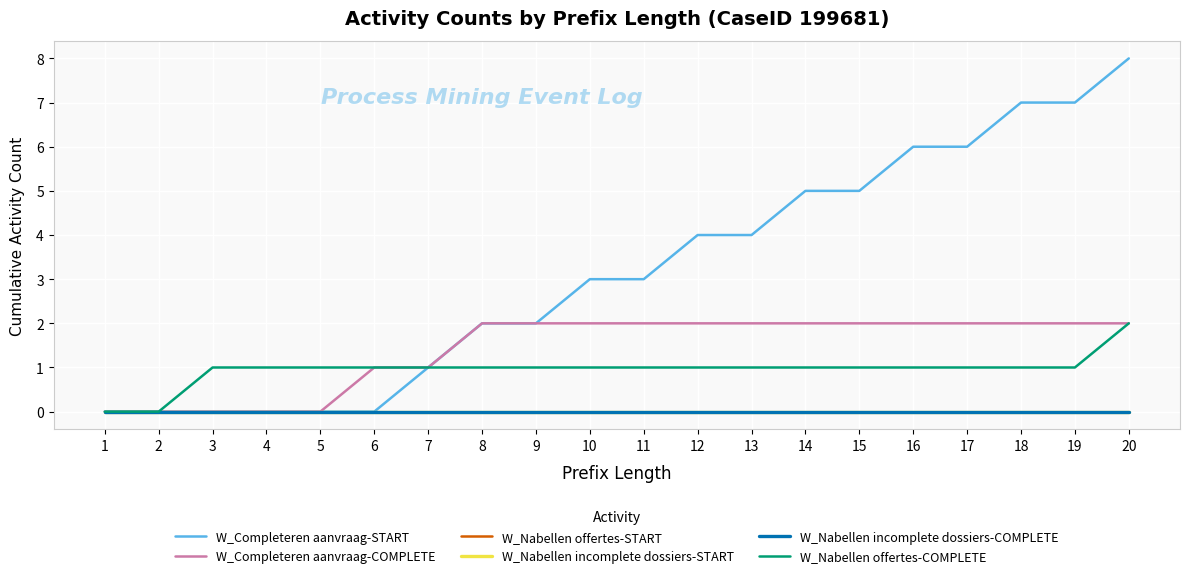

The value of W_Nabellen incomplete dossiers-COMPLETE at 14 is 0. True or false?

True